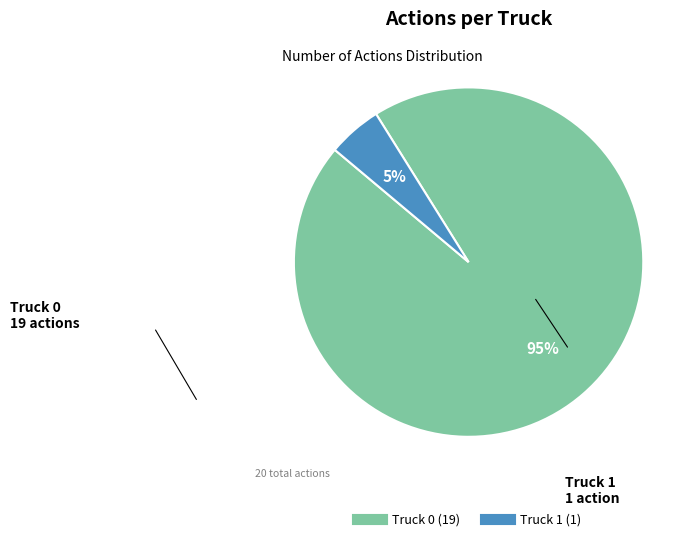

Do Truck 0 and Truck 1 together represent more than half of the pie?

Yes